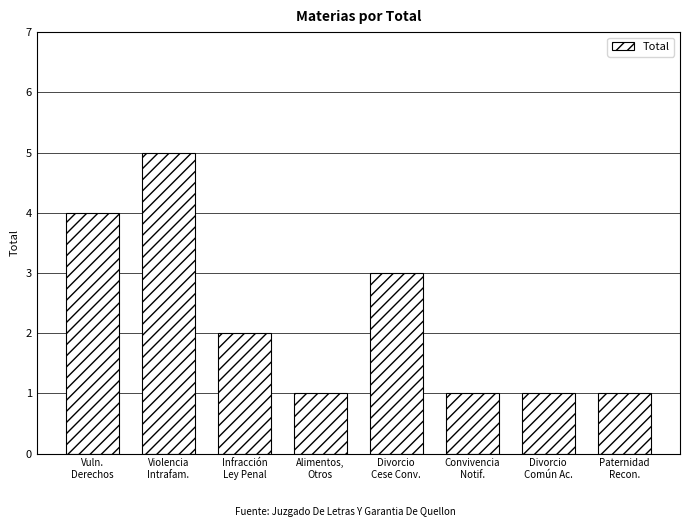

What is the sum of the values at Alimentos,
Otros and Divorcio
Cese Conv.?

4